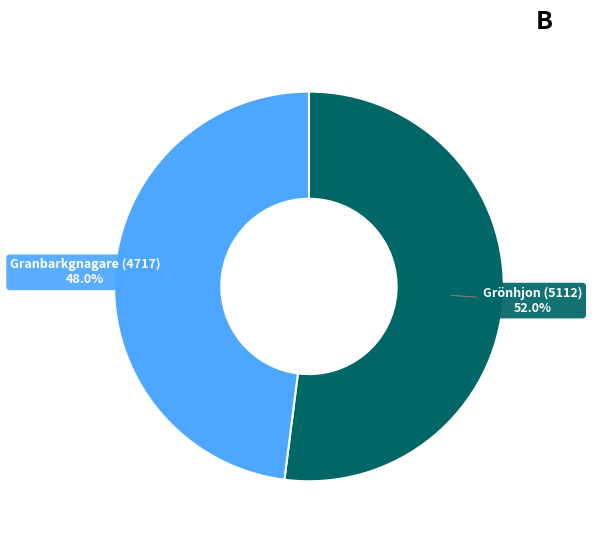

Does any single category account for the majority?

Yes